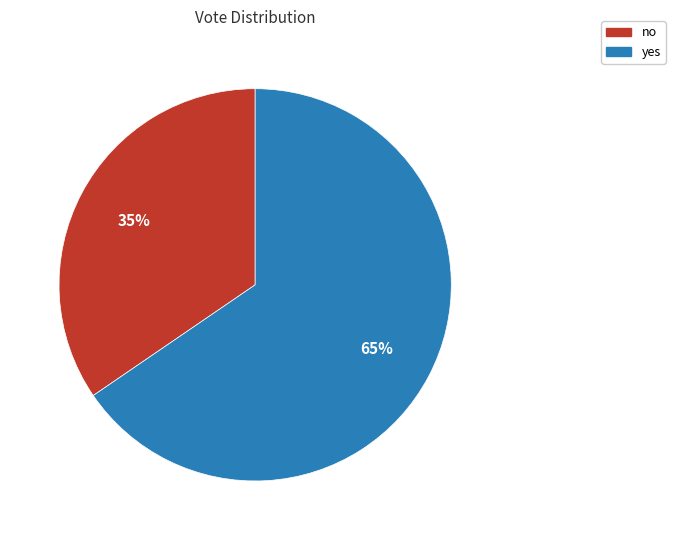

The no slice represents 49% of the pie. True or false?

False